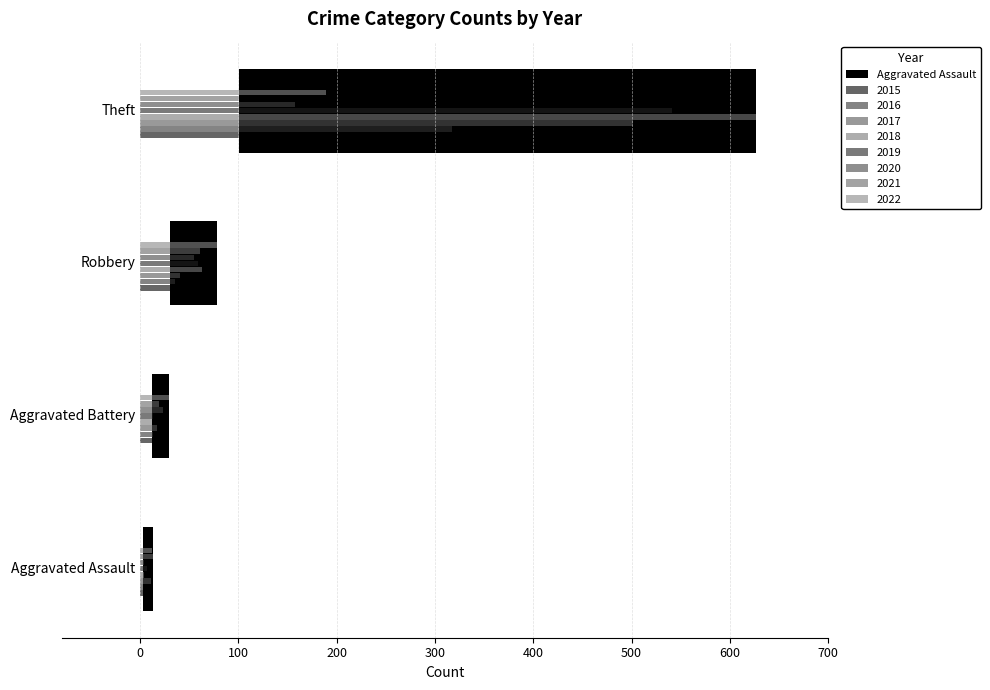

The Theft series shows 501 at 2017. True or false?

True